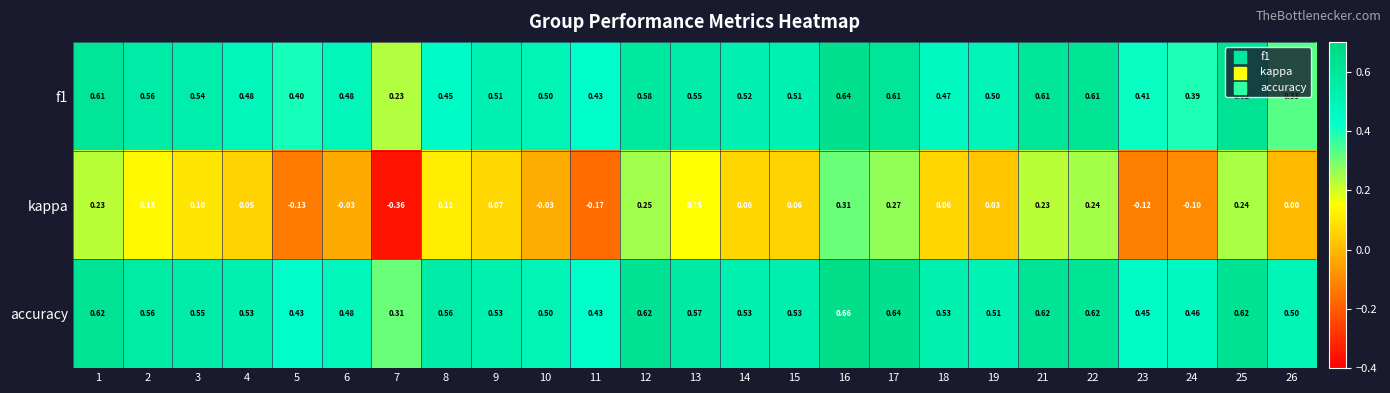

Is the value of f1 at 1 greater than the value of kappa at 25?

Yes